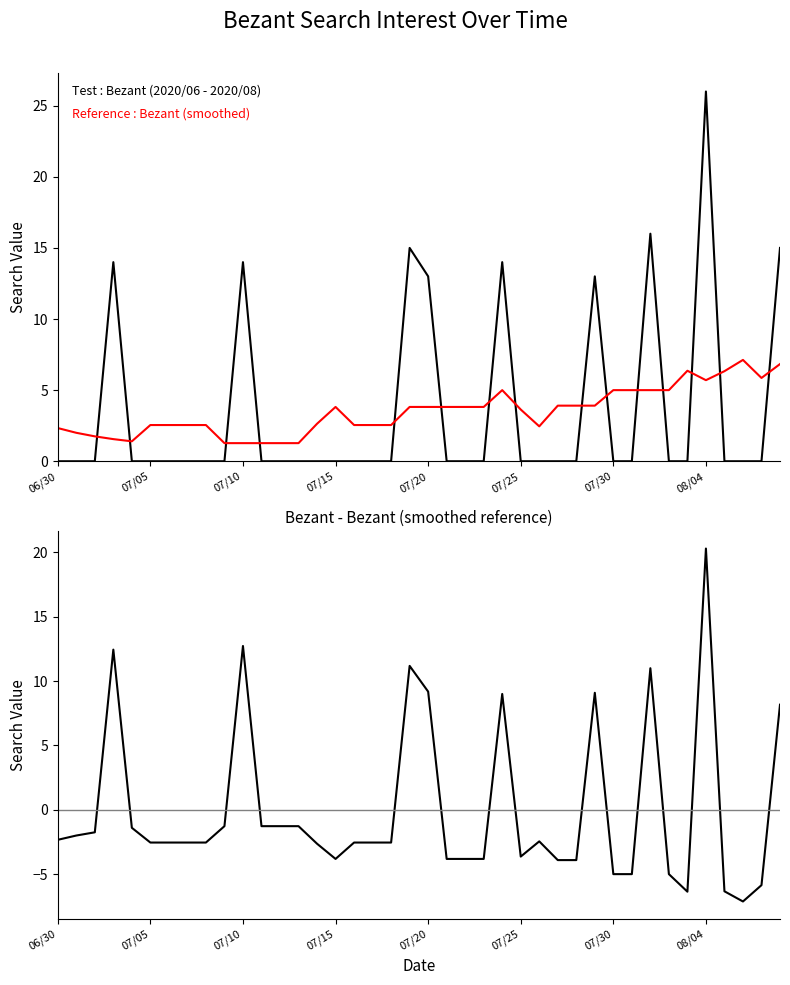

Is it true that Bezant (smoothed reference) equals 1.5 at 16?

False